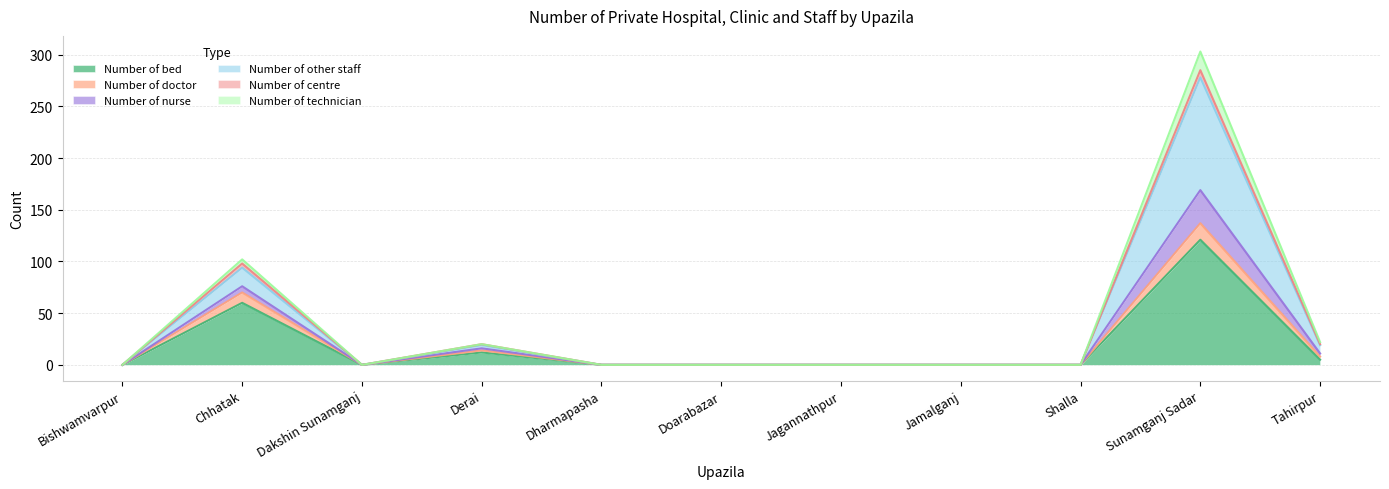

Is the value of Number of technician at Derai greater than the value of Number of bed at Jagannathpur?

Yes